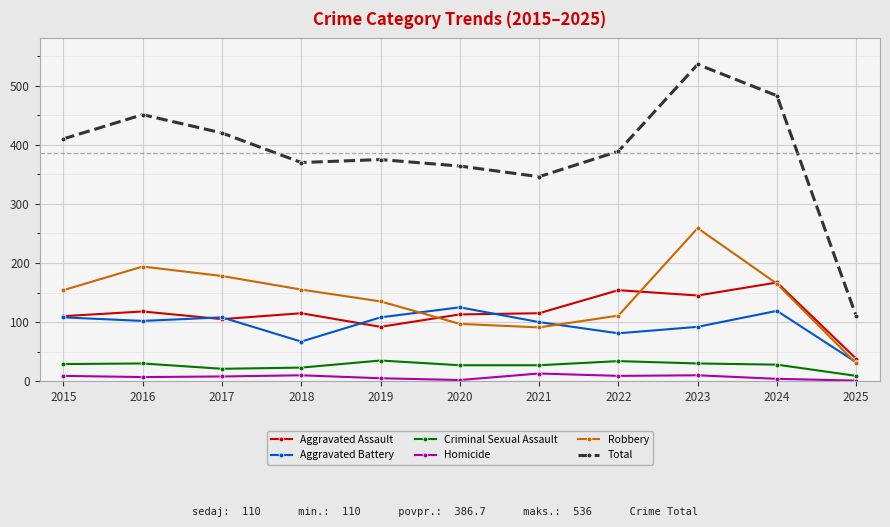

Is it true that Aggravated Assault equals 167 at 2024?

True